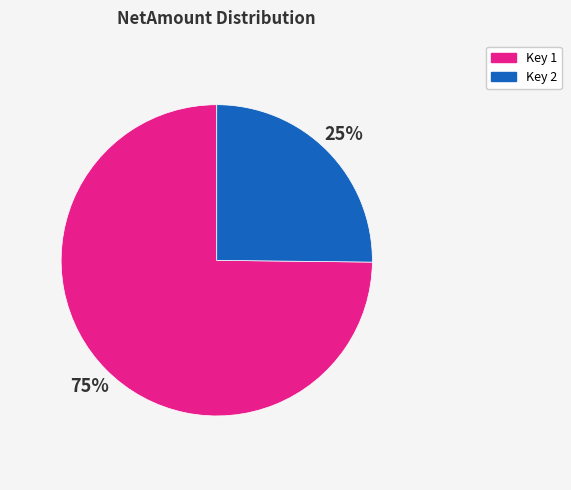

Is the sum of Key 2 and Key 1 greater than half?

Yes